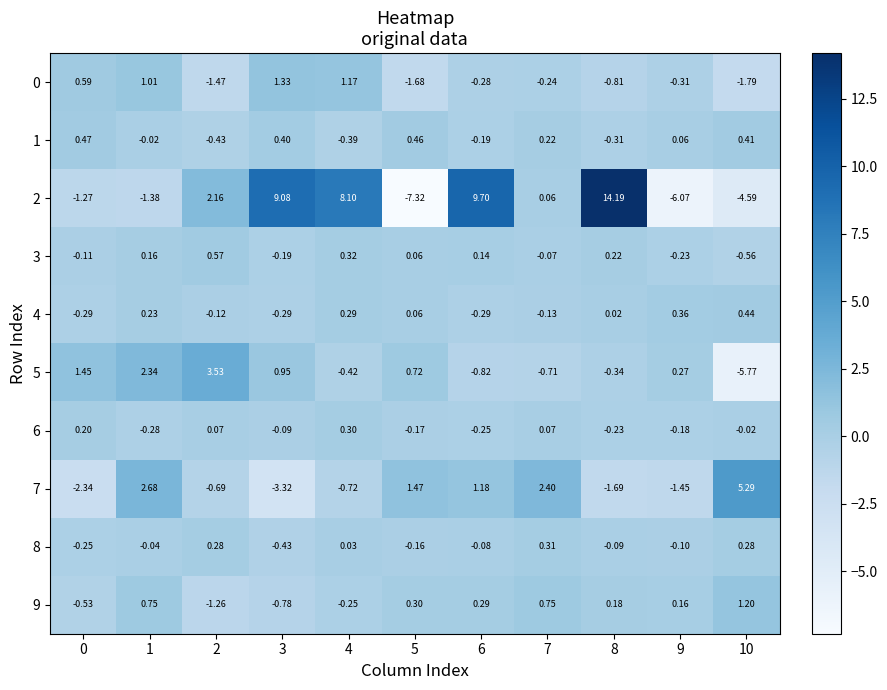

How many data points does each series have?

11